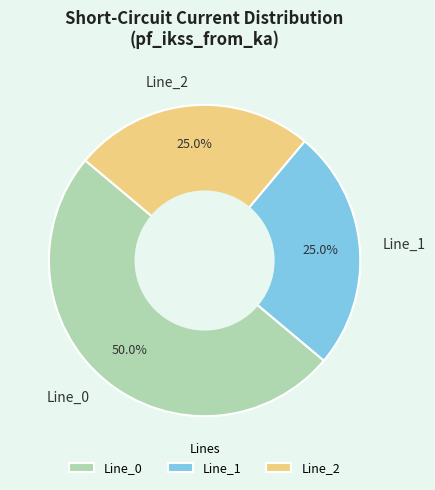

How many segments does this pie chart have?

3